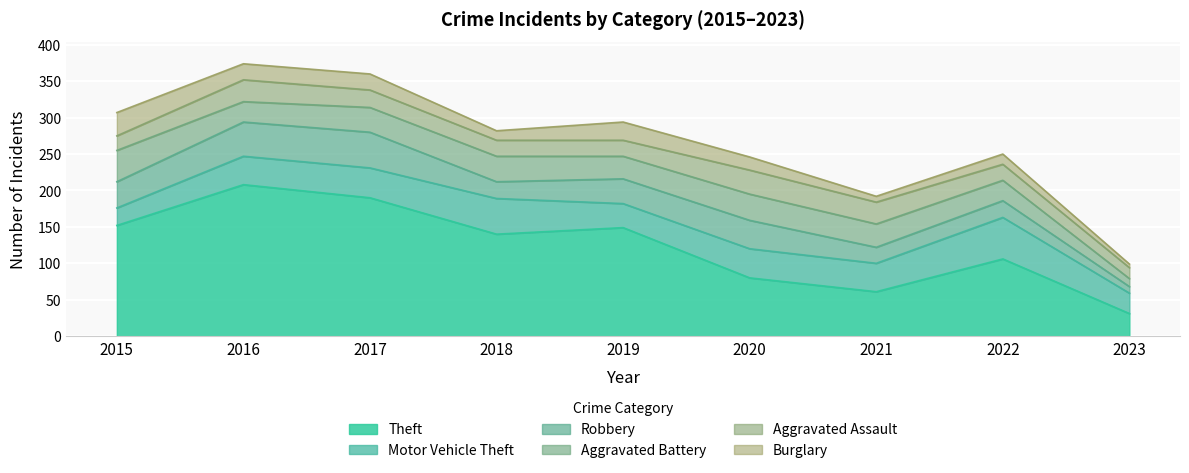

How many data points does each series have?

9